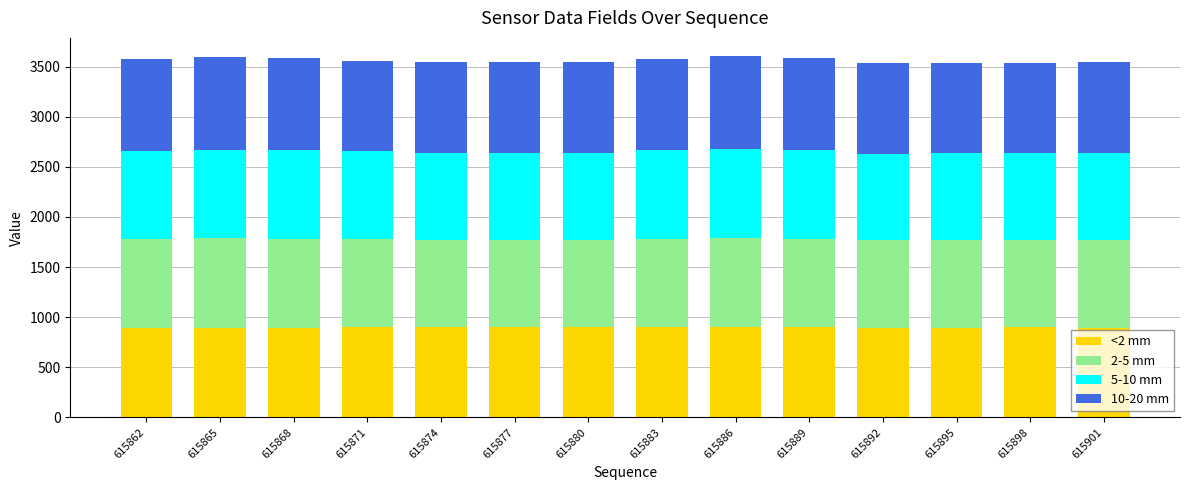

How many data points in <2 mm are less than 897?

6